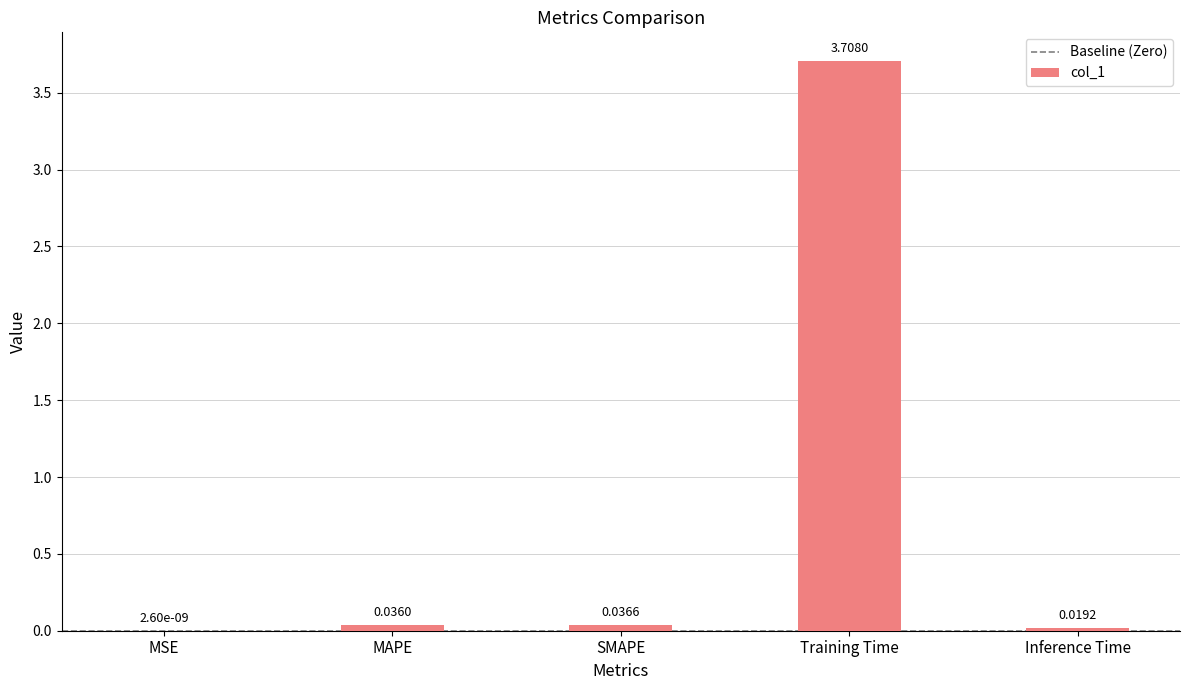

Where is the data nearest to the value 1?

SMAPE